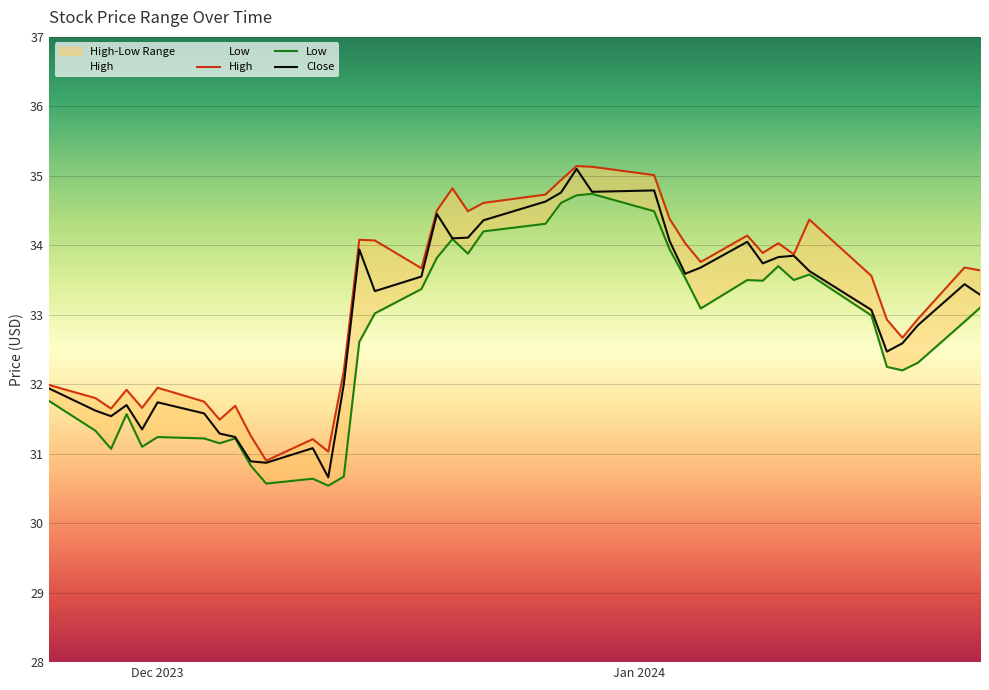

What is the highest value of the Close series?

35.1